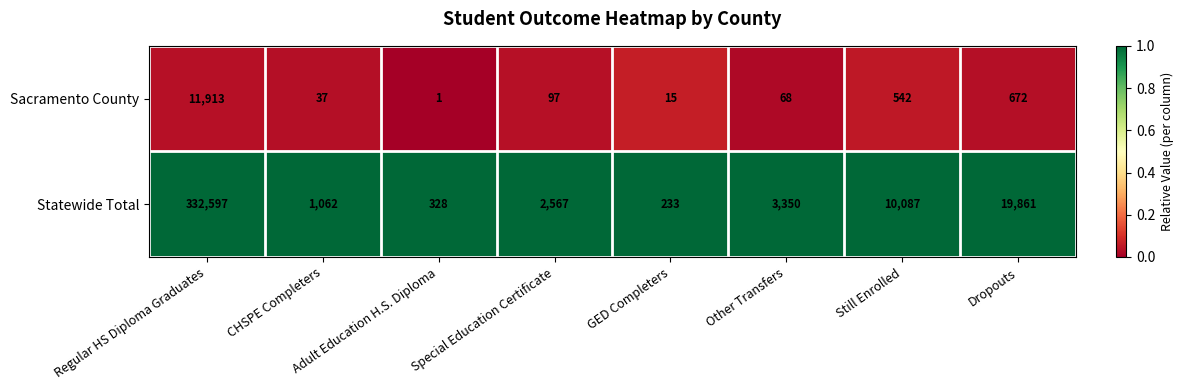

True or false: Sacramento County has a value of 37 at CHSPE Completers.

True